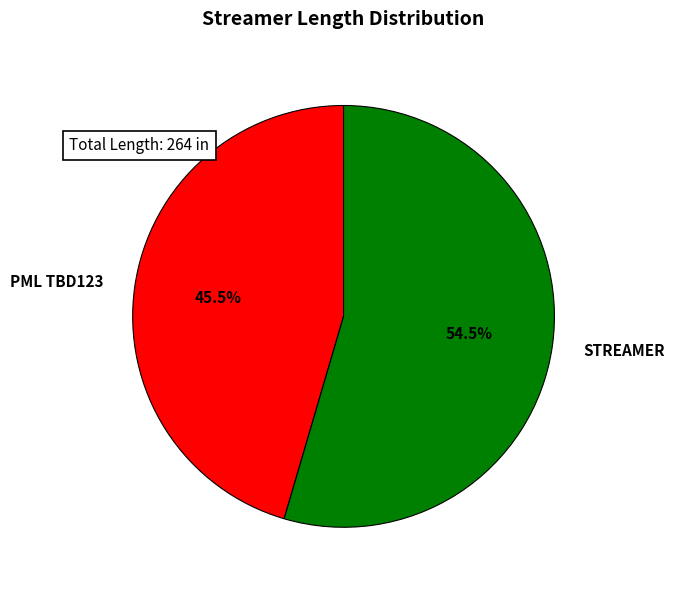

Rank the categories by value from lowest to highest.

PML TBD123, STREAMER